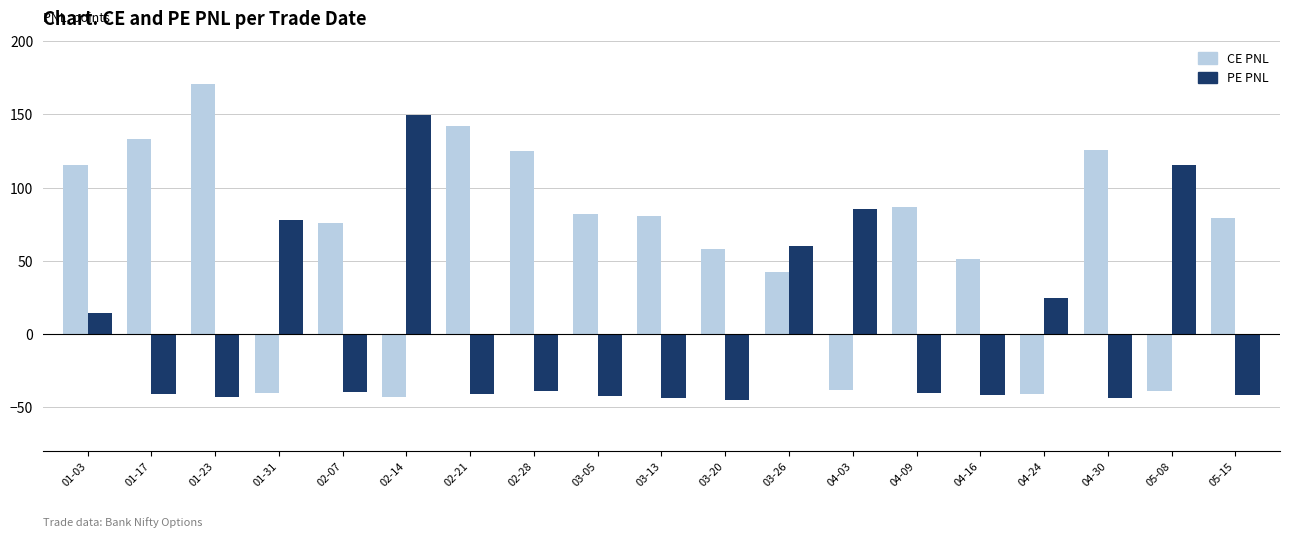

Which series has the largest total across all categories?

CE PNL